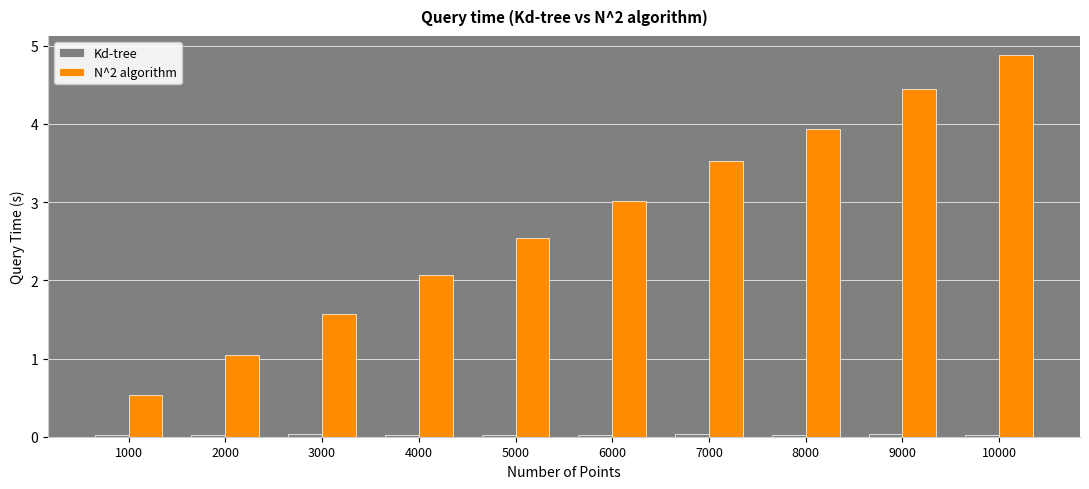

The N^2 algorithm series shows 3.0 at 6000. True or false?

True